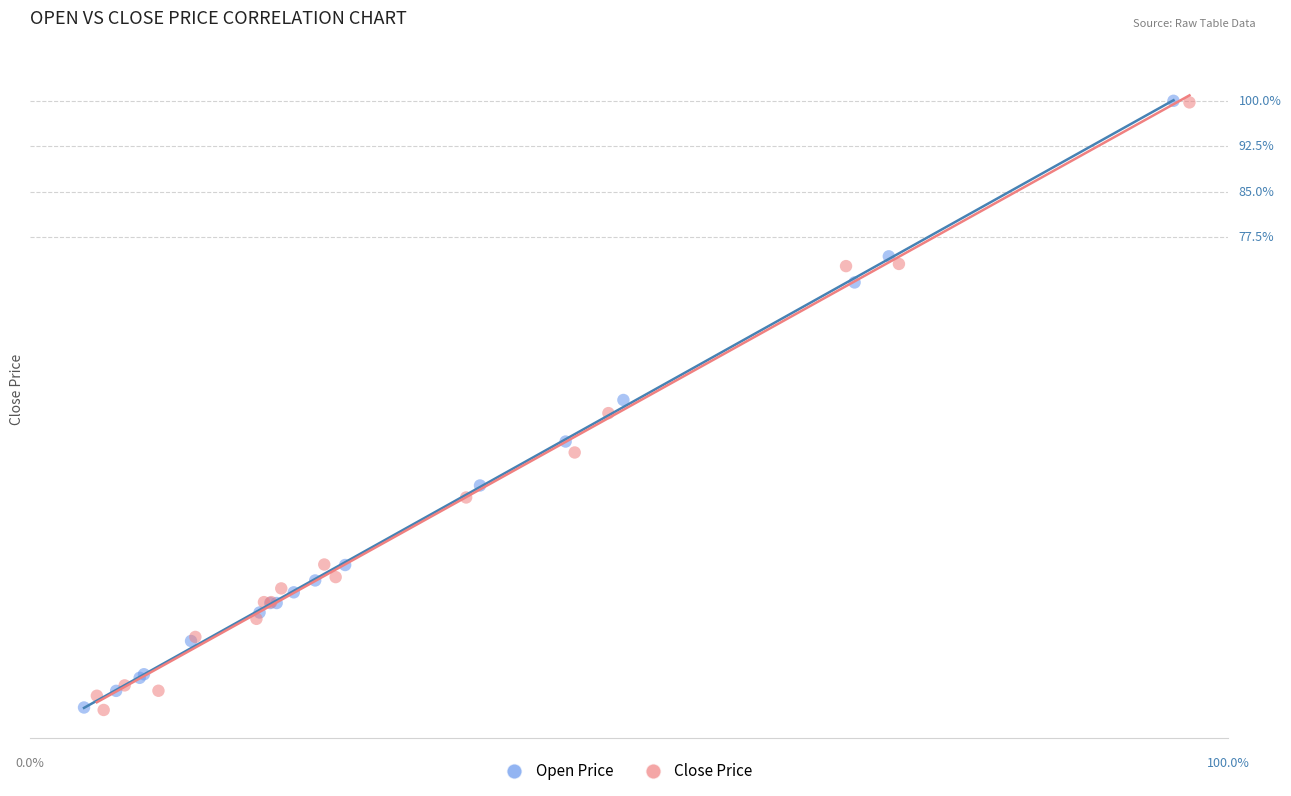

What are all the series names shown in the legend?

Open Price, Close Price